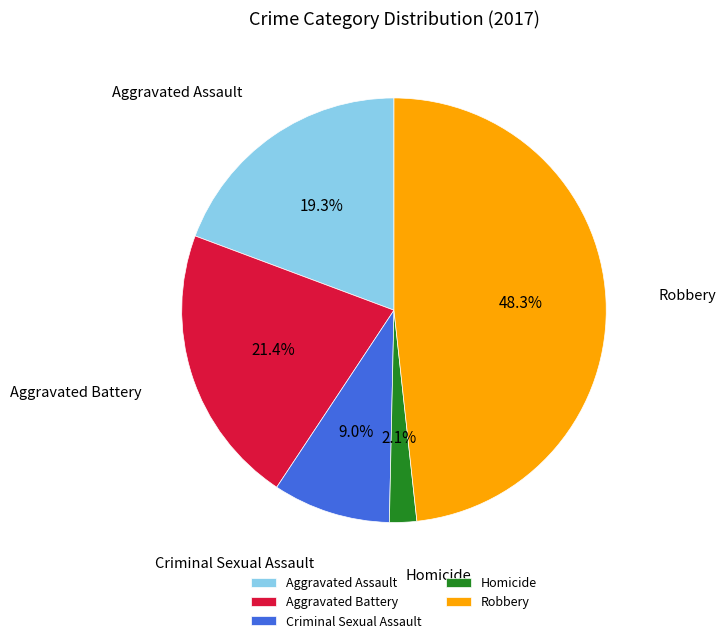

How many segments does this pie chart have?

5